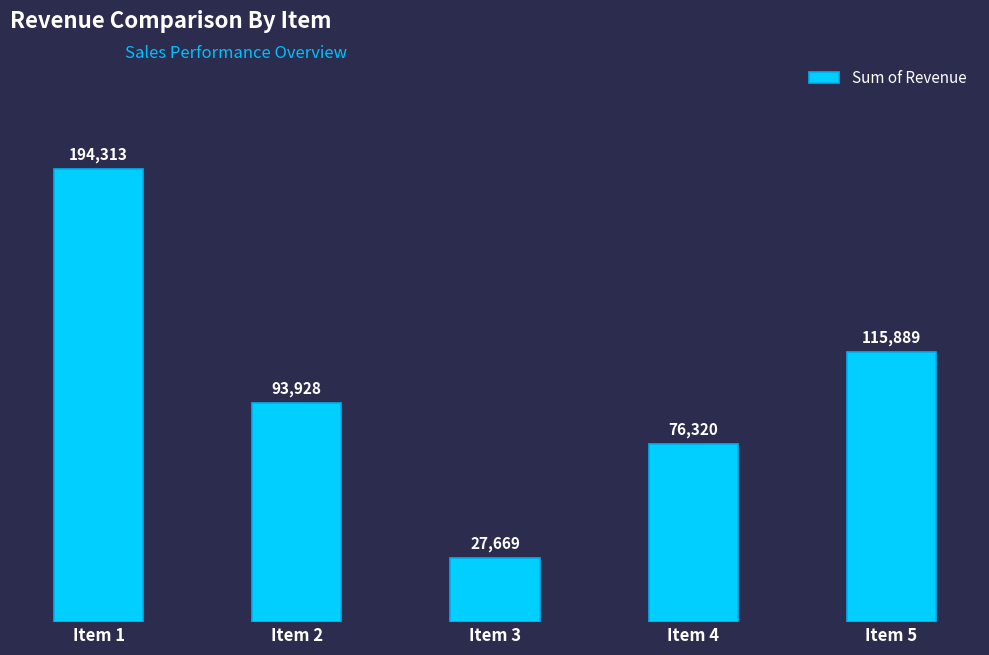

What is the difference between the maximum and second lowest values?

117993